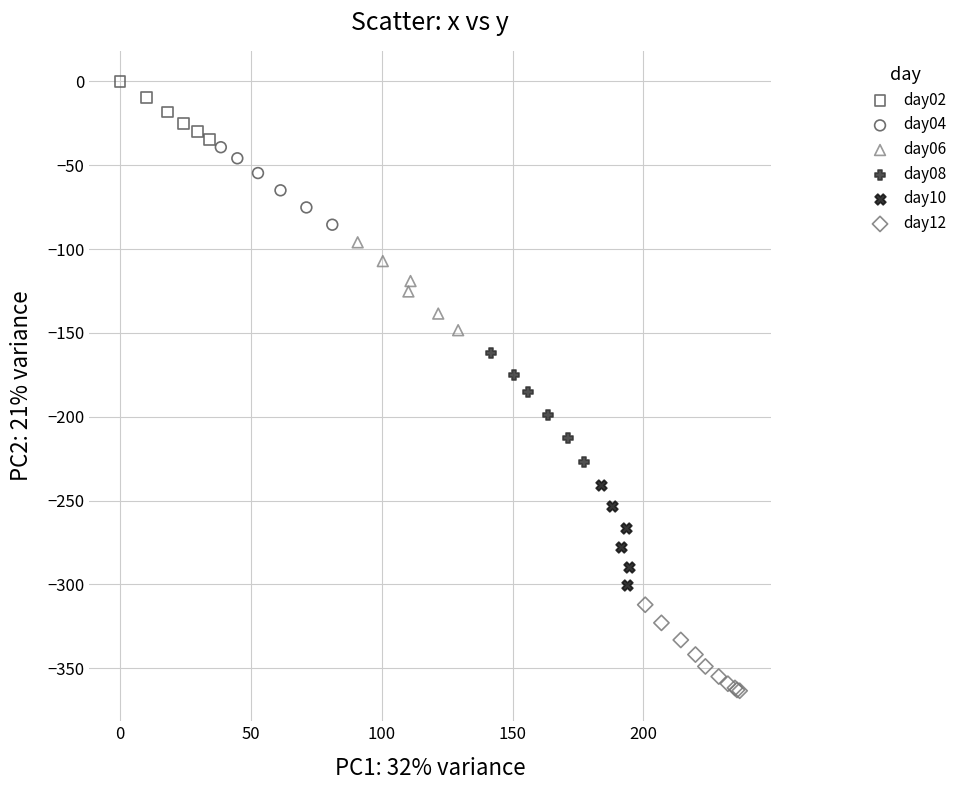

Which series contains the lowest Y value?

day12